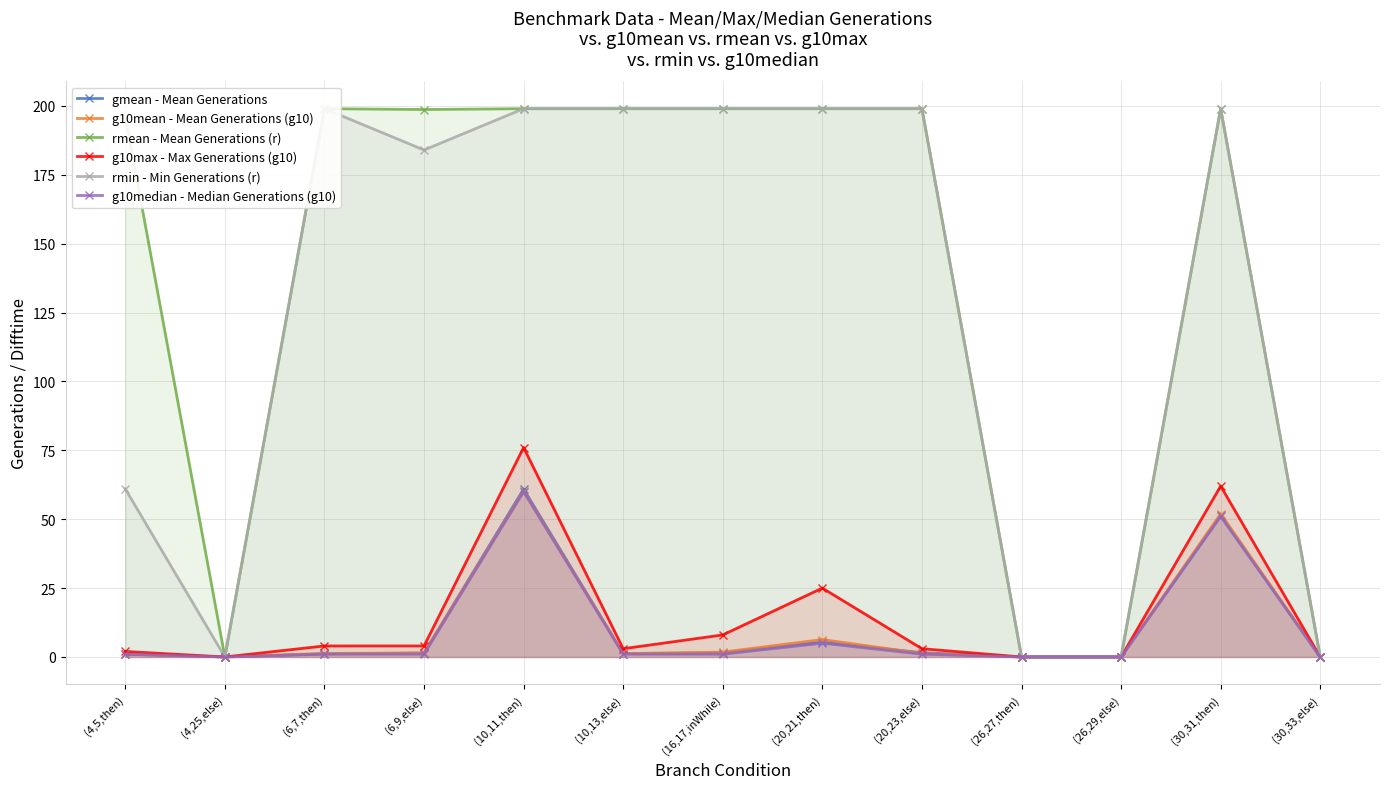

List the labels in order of rmin - Min Generations (r) value, largest first.

(6,7,then), (10,11,then), (10,13,else), (16,17,inWhile), (20,21,then), (20,23,else), (30,31,then), (6,9,else), (4,5,then), (4,25,else), (26,27,then), (26,29,else), (30,33,else)